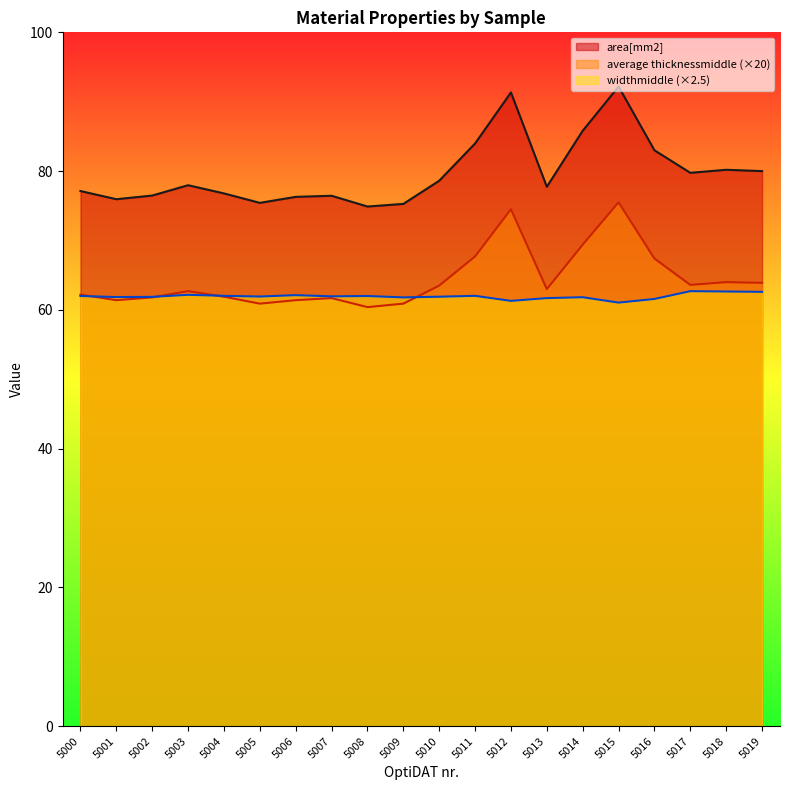

Does the chart have visible grid lines?

No